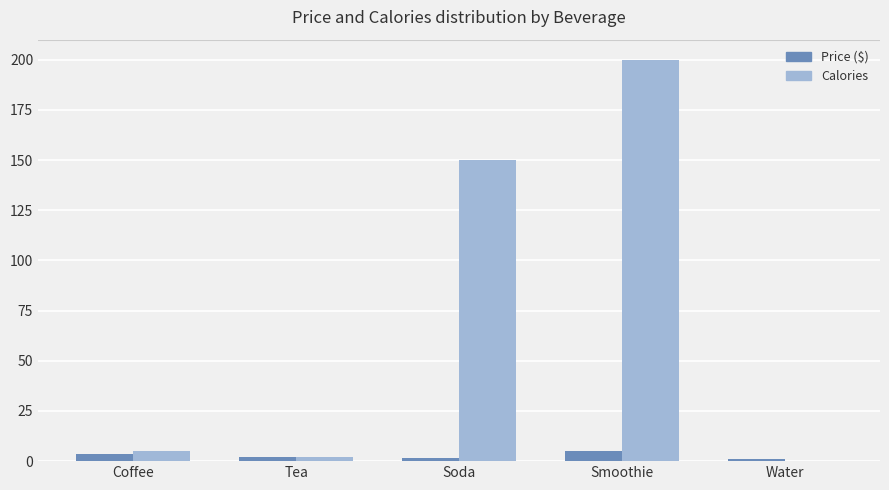

Which series has the largest total across all categories?

Calories